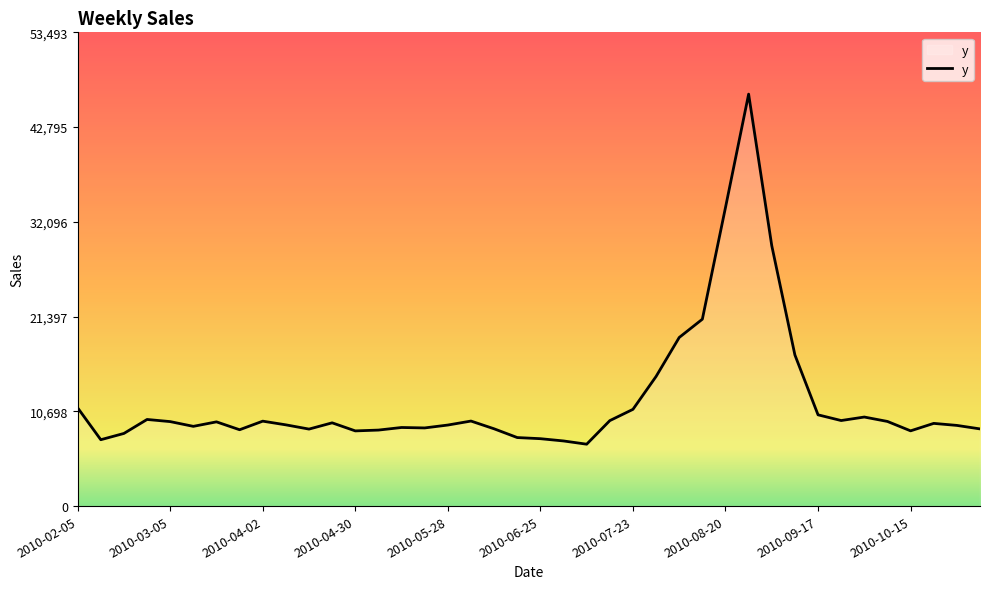

What is the minimum value shown in the chart?

6988.2